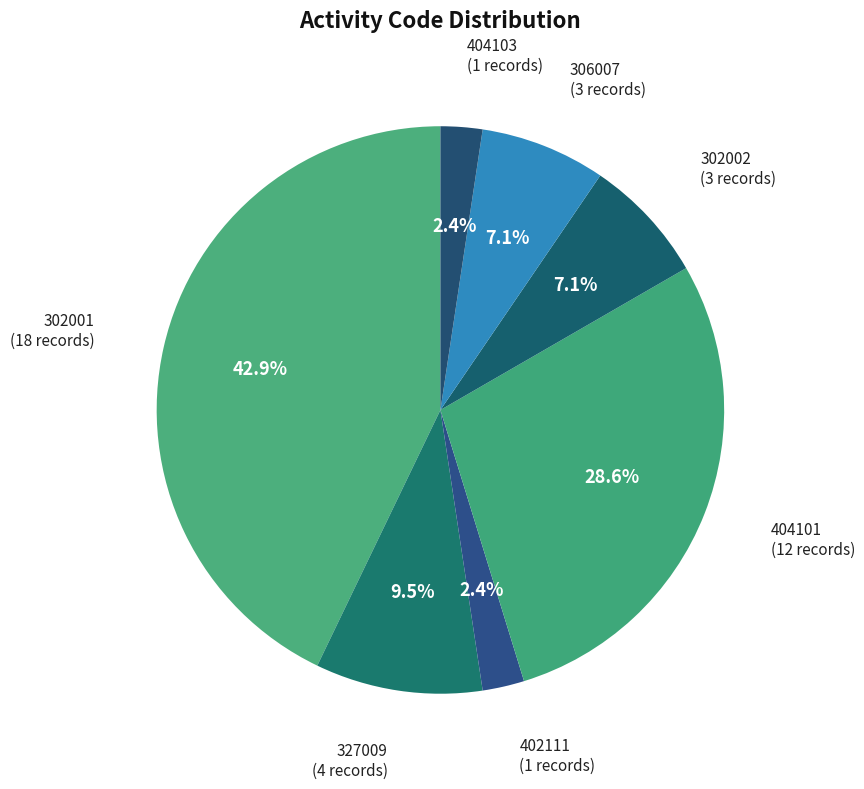

Which category has the smallest portion of the pie?

402111